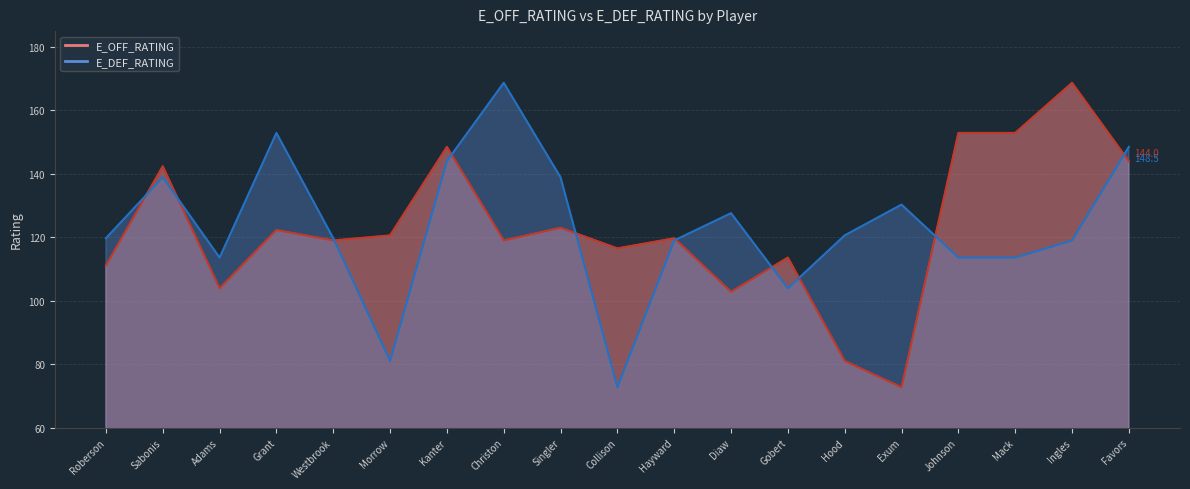

Reading left to right, transcribe all the data shown in this chart.

E_OFF_RATING: Roberson=111.1	Sabonis=142.4	Adams=103.9	Grant=122.3	Westbrook=119.0	Morrow=120.6	Kanter=148.5	Christon=119.0	Singler=123.0	Collison=116.5	Hayward=119.7	Diaw=102.8	Gobert=113.6	Hood=81.0	Exum=72.7	Johnson=152.9	Mack=152.9	Ingles=168.7	Favors=144.0
E_DEF_RATING: Roberson=119.7	Sabonis=138.9	Adams=113.6	Grant=152.9	Westbrook=119.7	Morrow=81.0	Kanter=144.0	Christon=168.7	Singler=138.9	Collison=72.7	Hayward=119.0	Diaw=127.6	Gobert=103.9	Hood=120.6	Exum=130.3	Johnson=113.6	Mack=113.6	Ingles=119.0	Favors=148.5